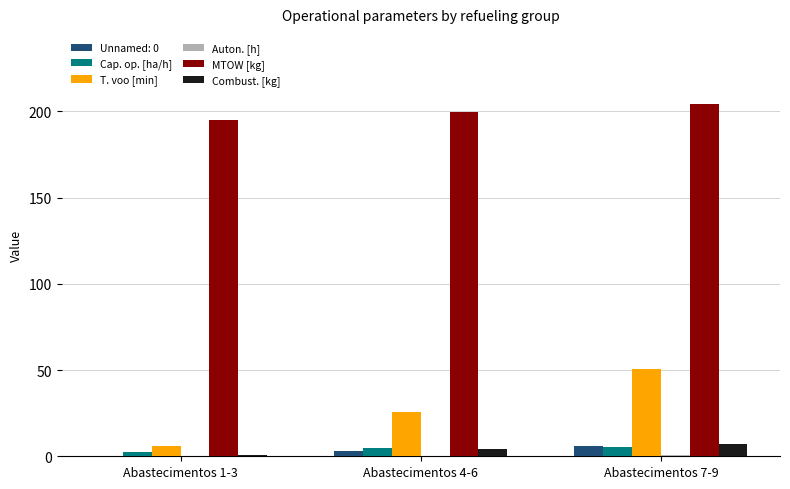

What is the maximum value shown in the chart?

204.2